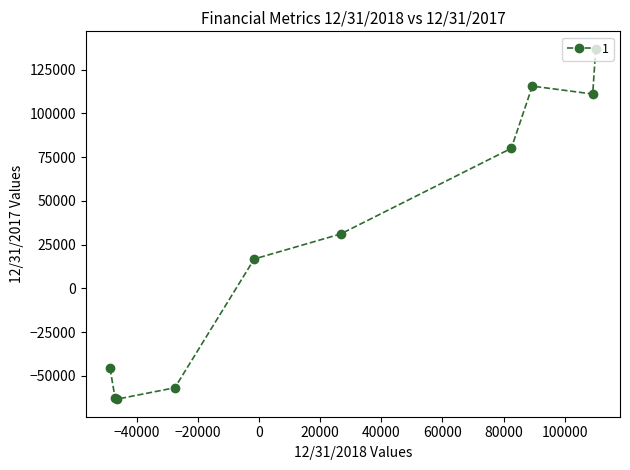

What is the value of the 4th point from the left?

-56826